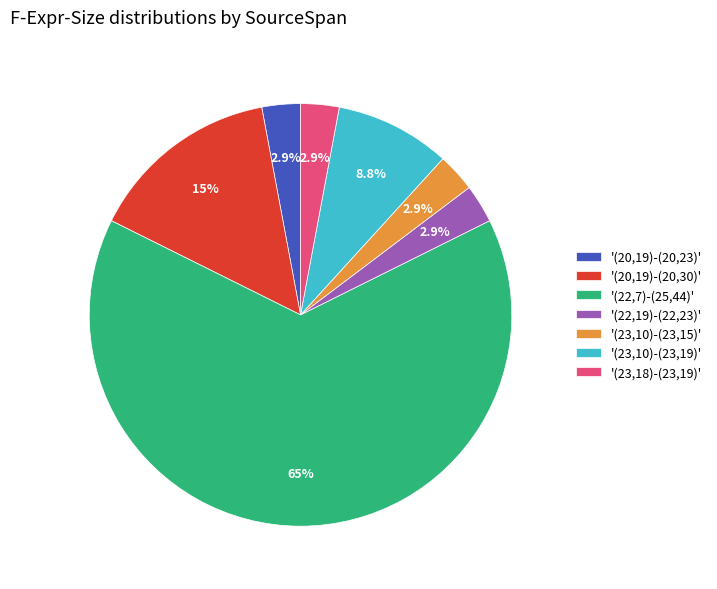

Which has a higher value, '(23,18)-(23,19)' or '(20,19)-(20,30)'?

'(20,19)-(20,30)'